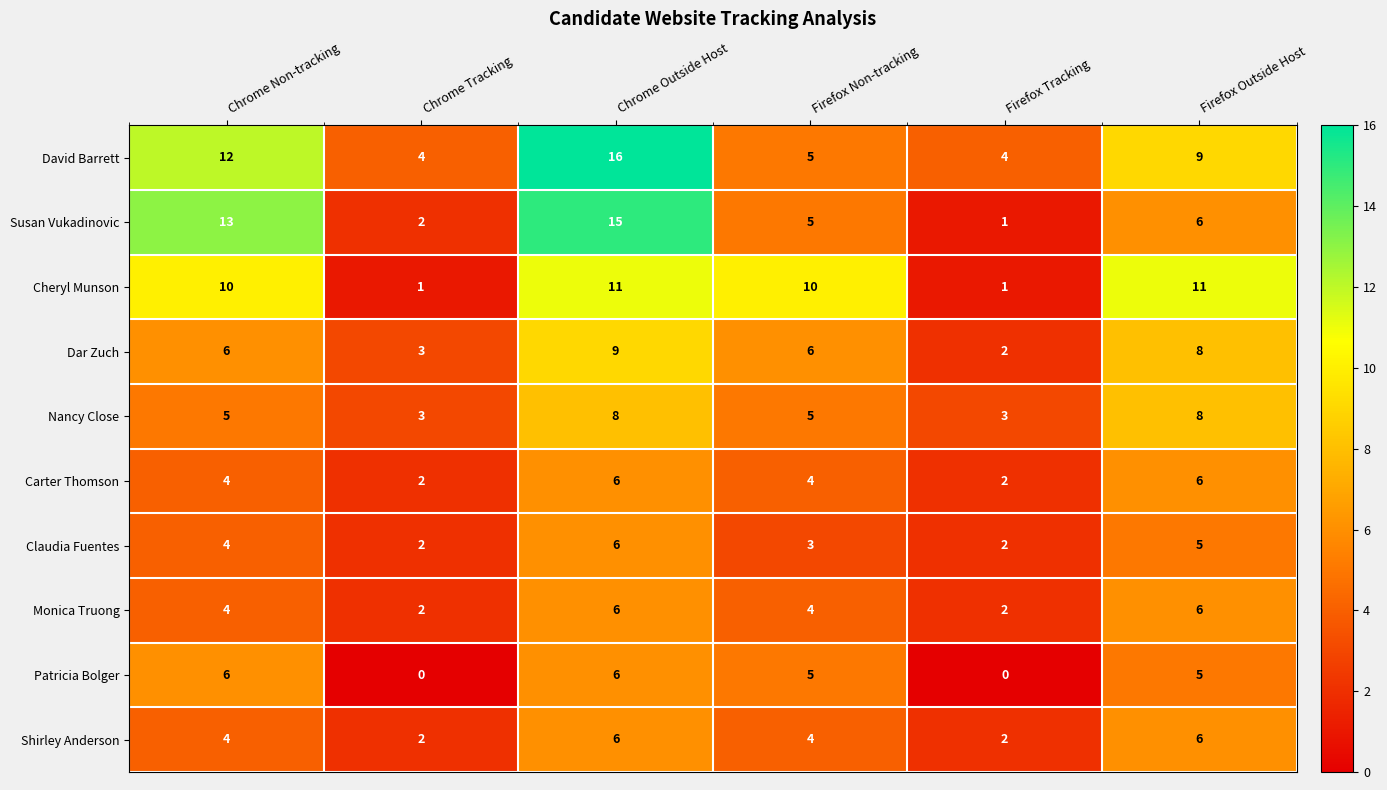

True or false: Dar Zuch has a value of 3 at Firefox Tracking.

False